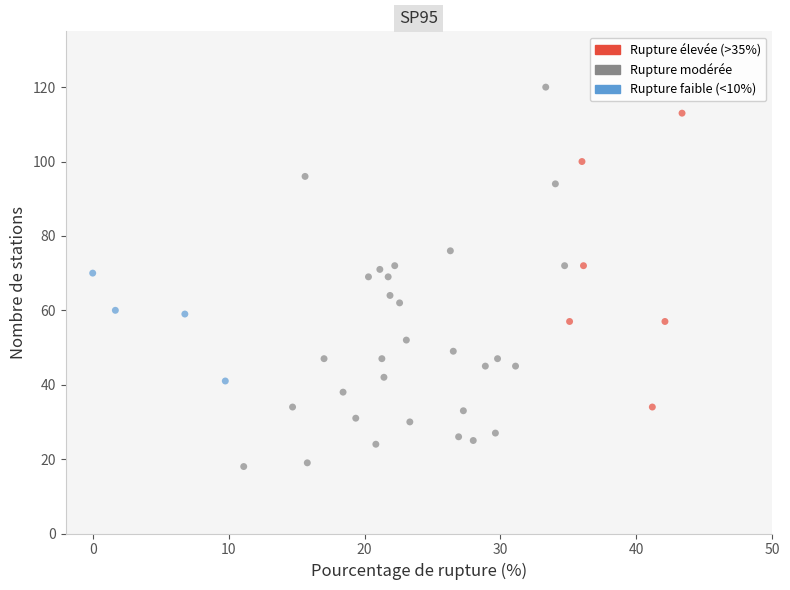

What is the range of Y values (max minus min)?

102